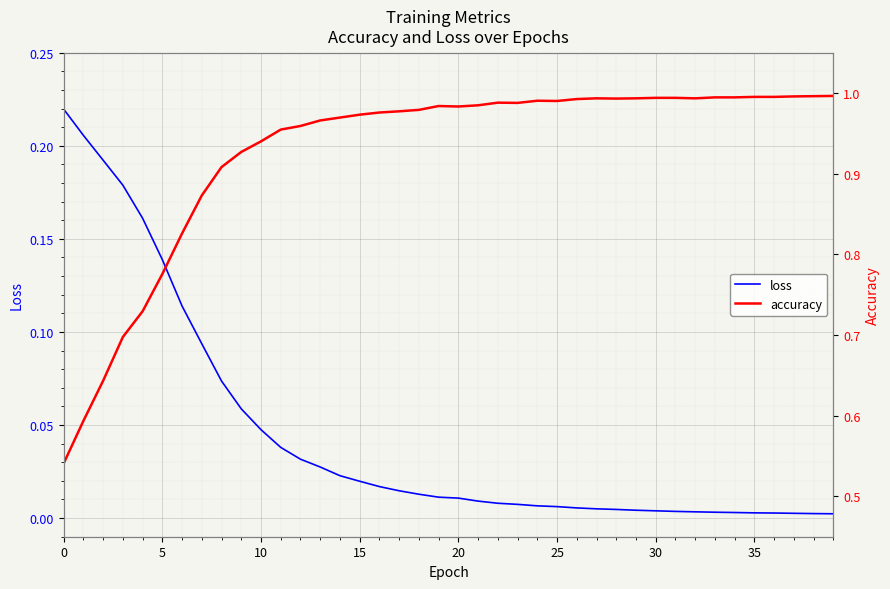

Which label corresponds to the largest value in the chart?

39